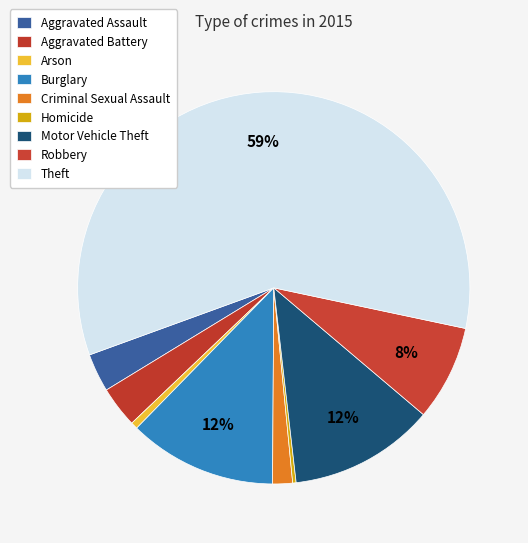

How much of the chart is everything except Theft?

41.1%